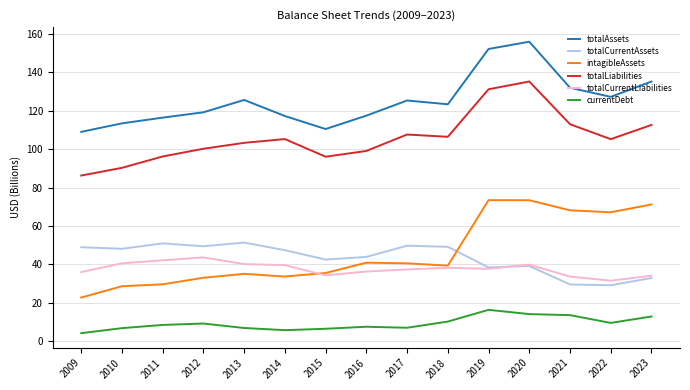

What is the total value across all series at 2016?

345.1